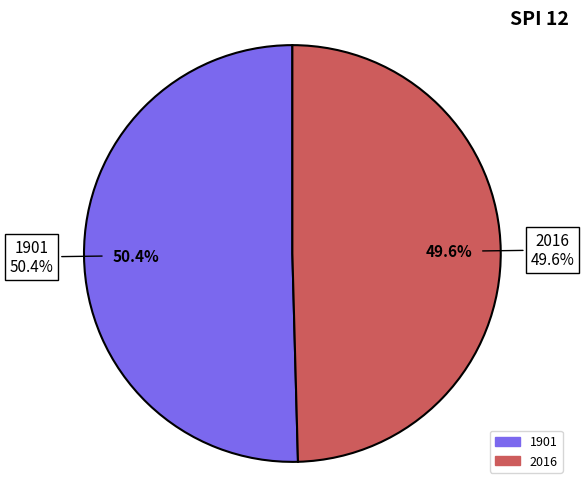

To the nearest percent, what is the difference between the 2016 and 1901 slice percentages?

1%